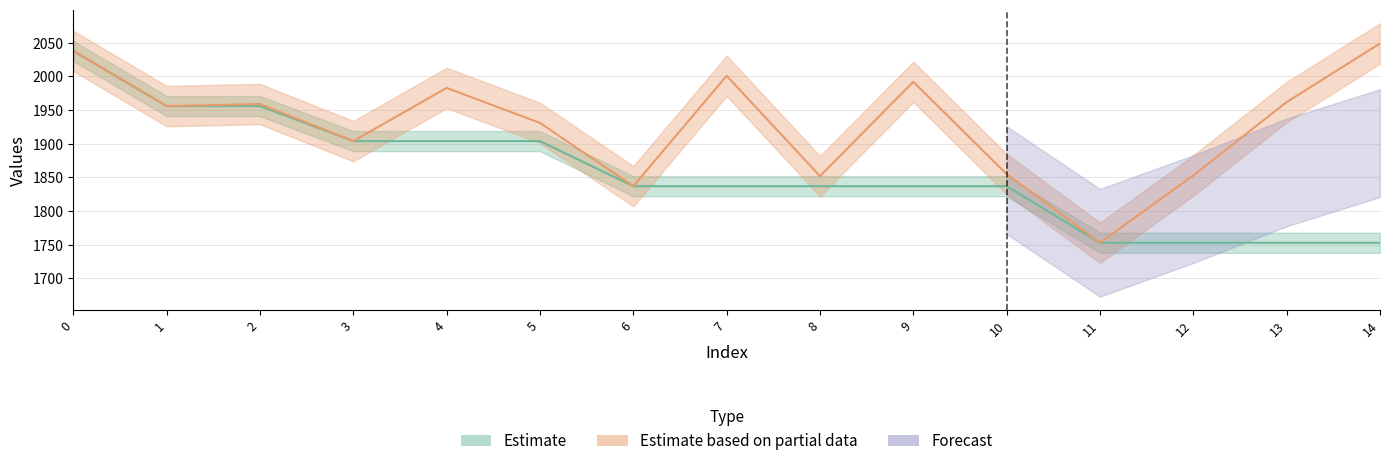

Reading left to right, list all the values displayed in this chart.

col_2: 2038	1956	1959	1904	1983	1931	1837	2001	1852	1992	1855	1753	1853	1962	2049
col_1: 2038	1956	1956	1904	1904	1904	1837	1837	1837	1837	1837	1753	1753	1753	1753